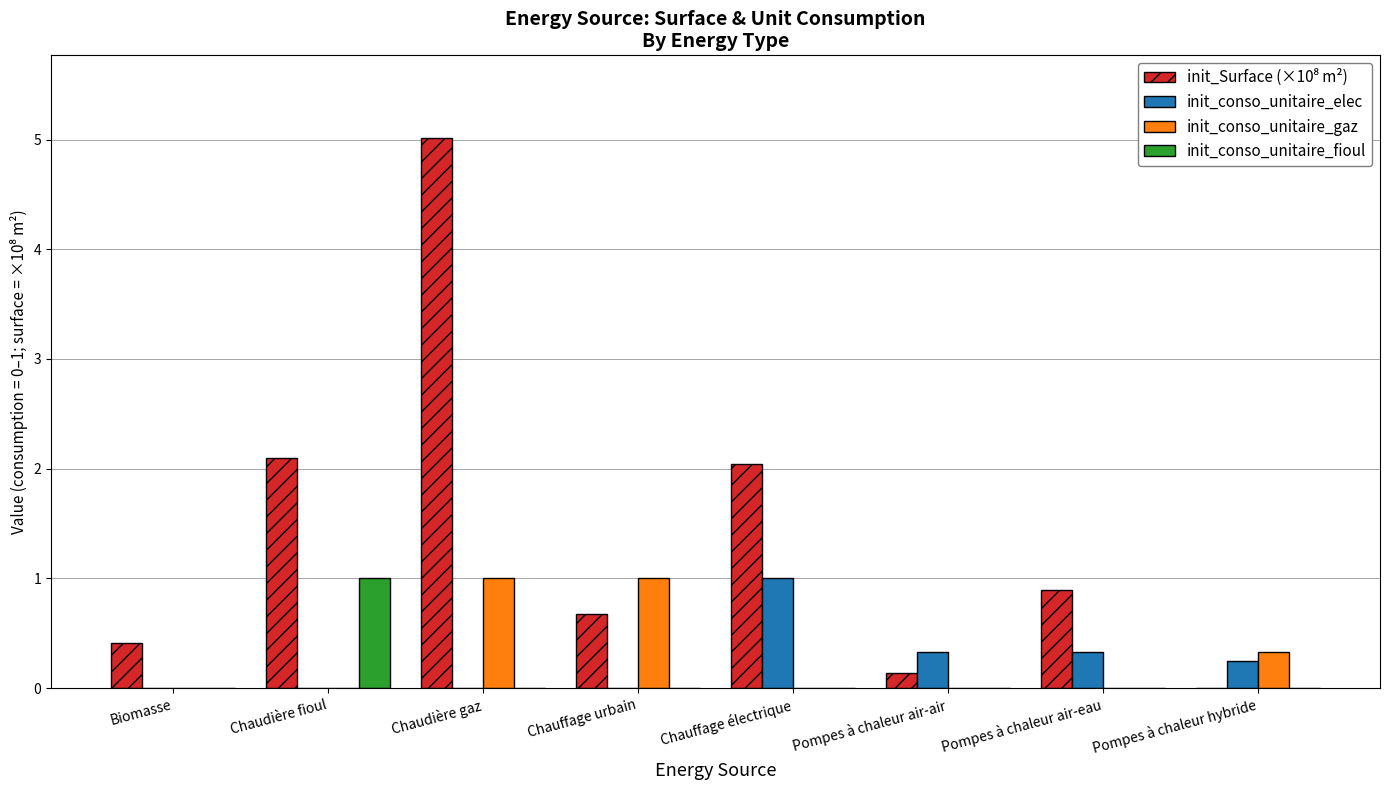

What is the greatest value displayed?

5.0